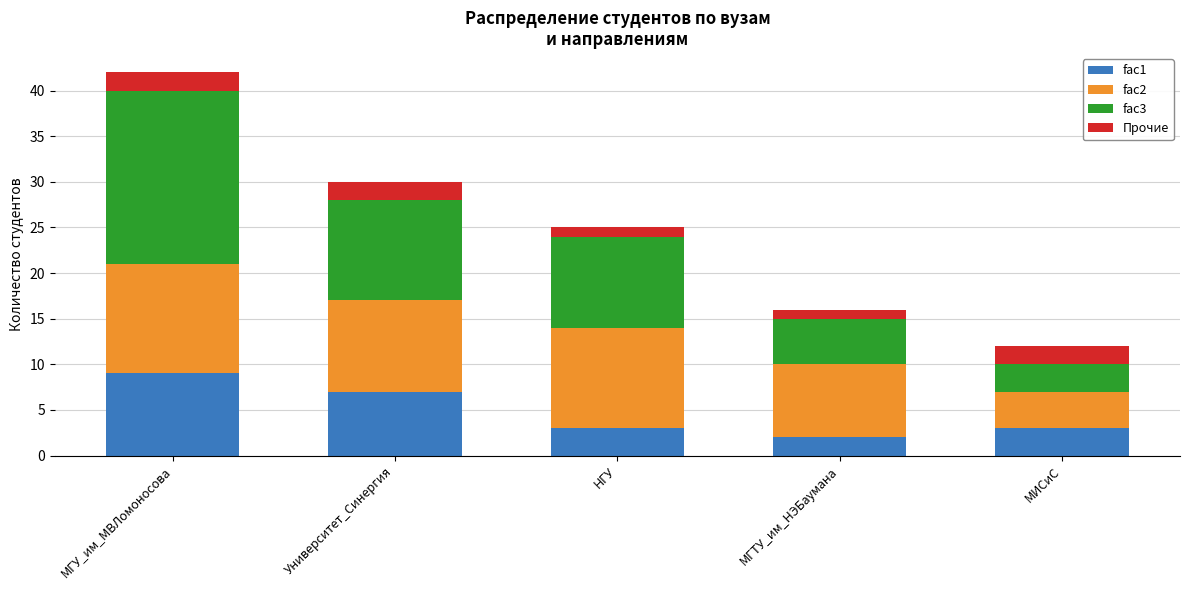

Count the number of categories in the chart.

5